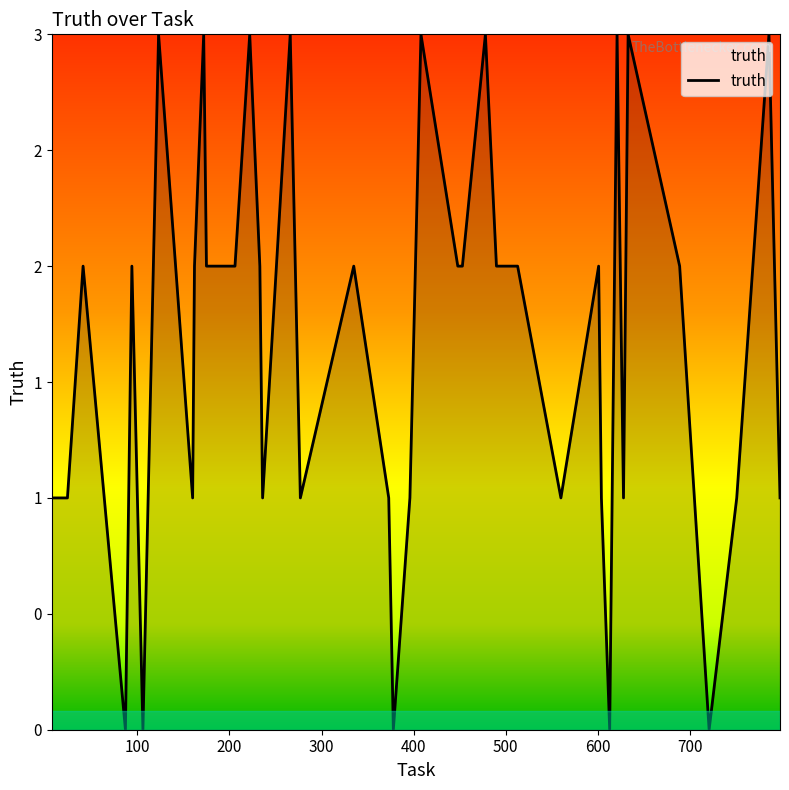

Does the chart display data point markers on the line(s)?

No